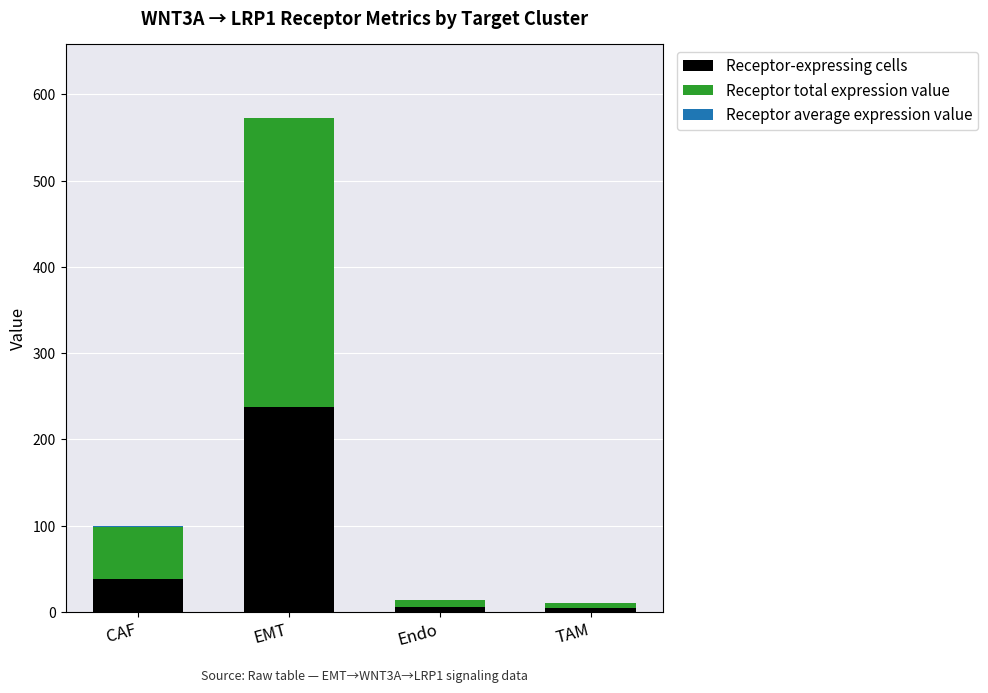

At which category is the sum across all series the highest?

EMT